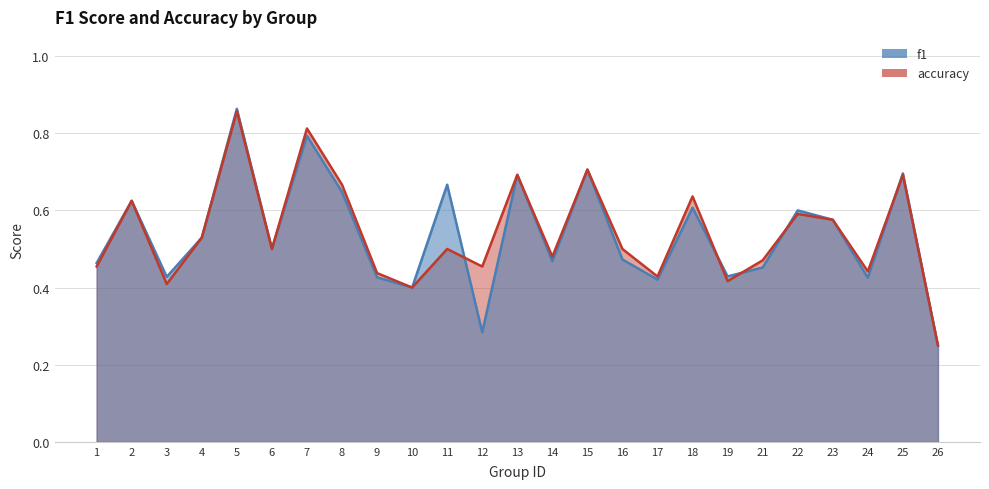

At which label is accuracy closest to 0?

26